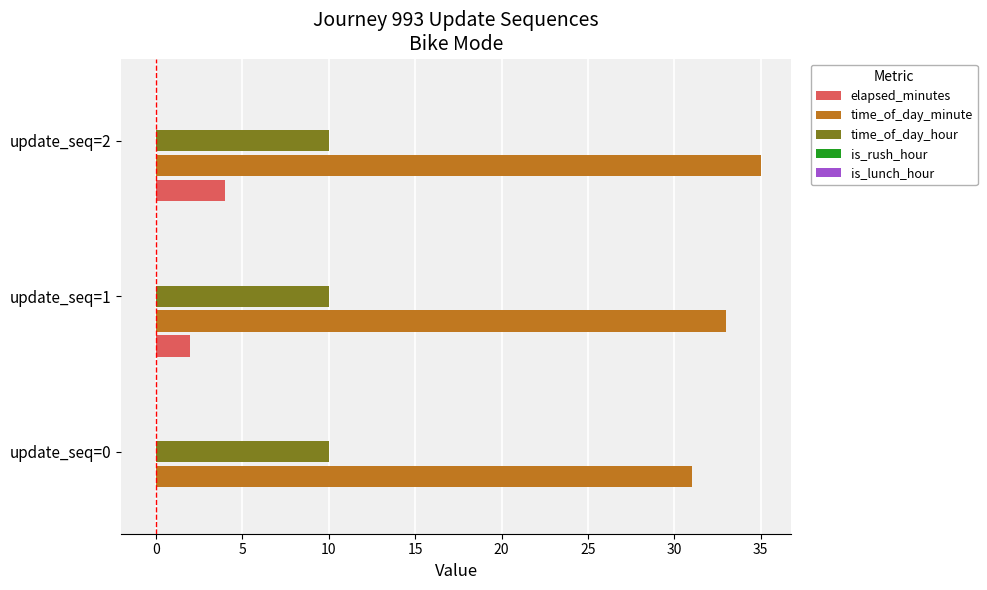

Is the value of time_of_day_minute at update_seq=0 greater than the value of time_of_day_hour at update_seq=1?

Yes